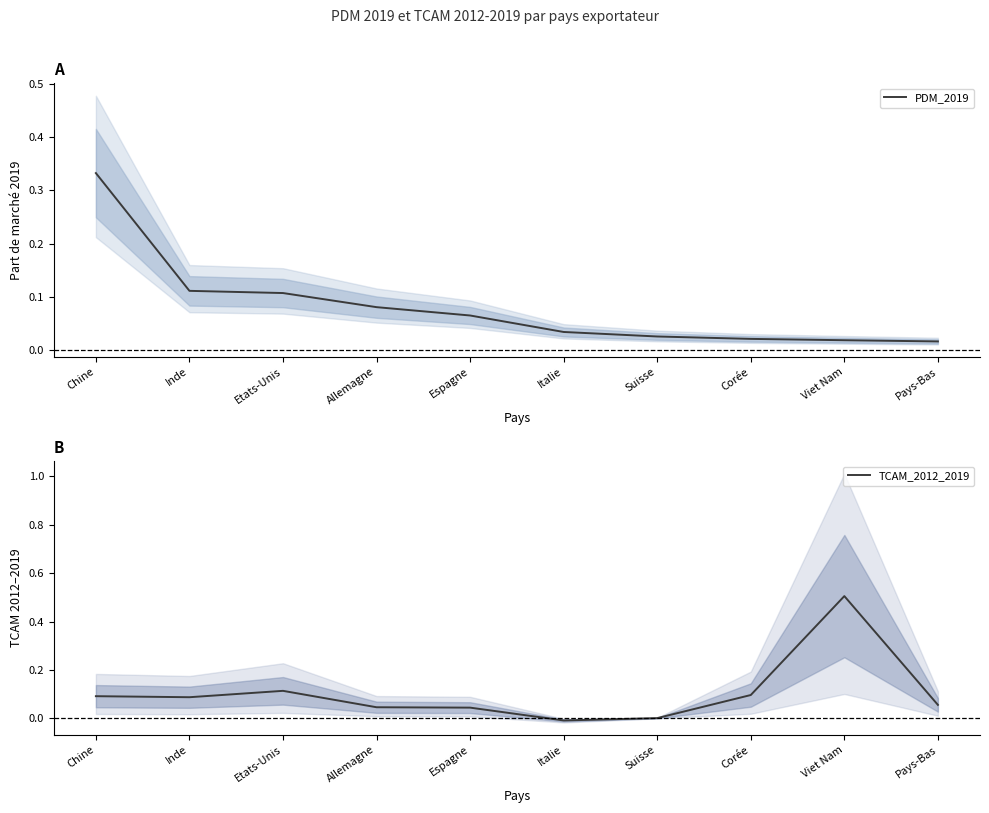

In TCAM_2012_2019, how many points are higher than both neighbors (excluding endpoints)?

2